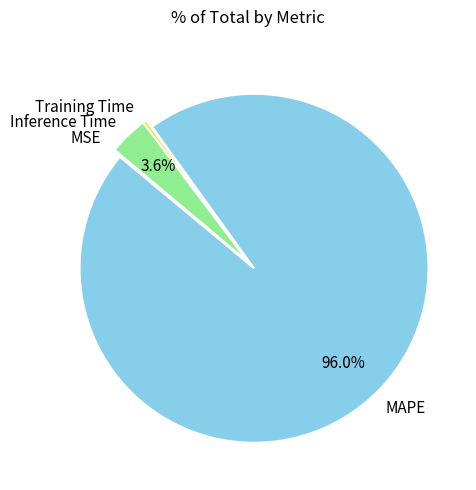

Is MAPE the majority of the pie?

Yes